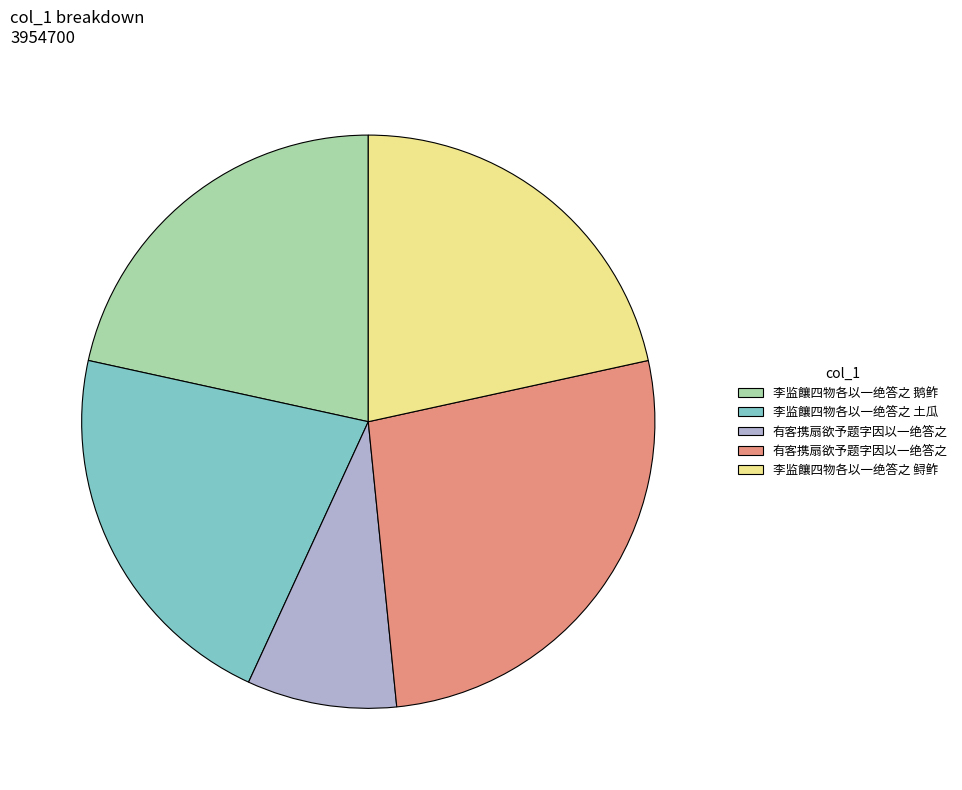

Is there any slice that represents more than half of the pie?

No